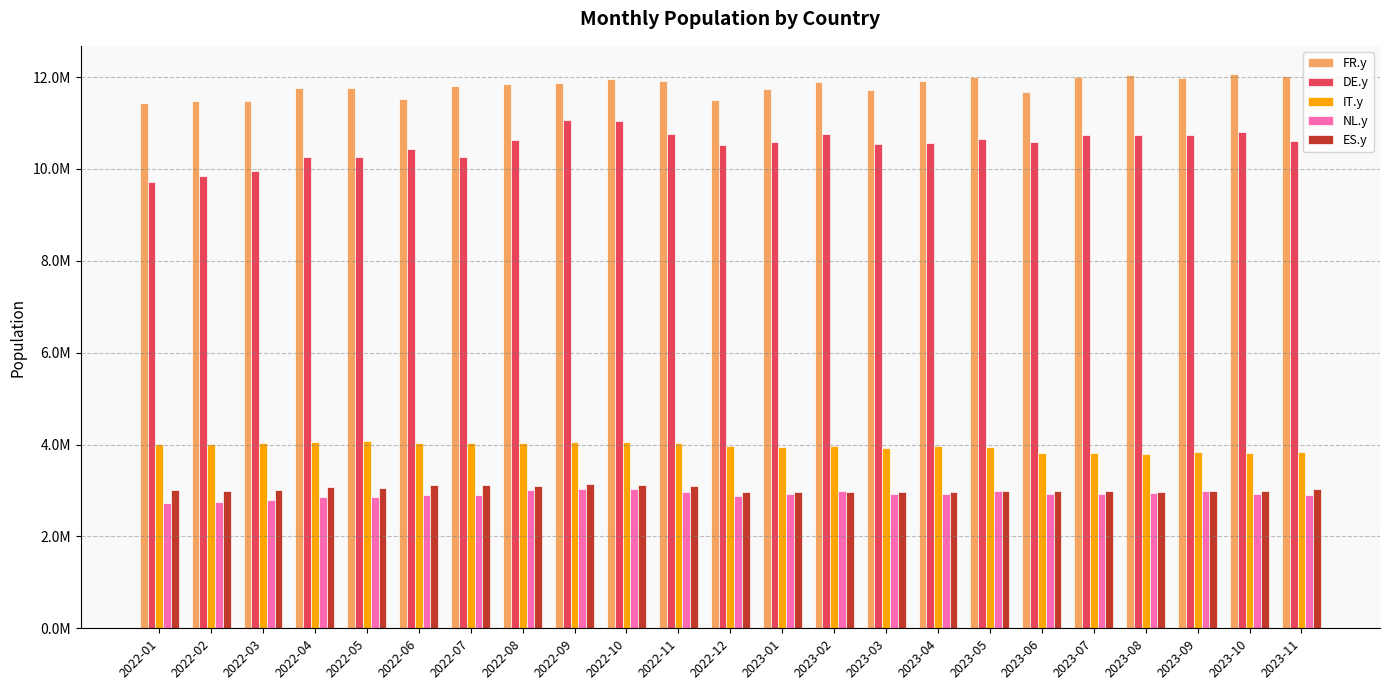

Which series changed the most between 2022-03 and 2023-09?

DE.y